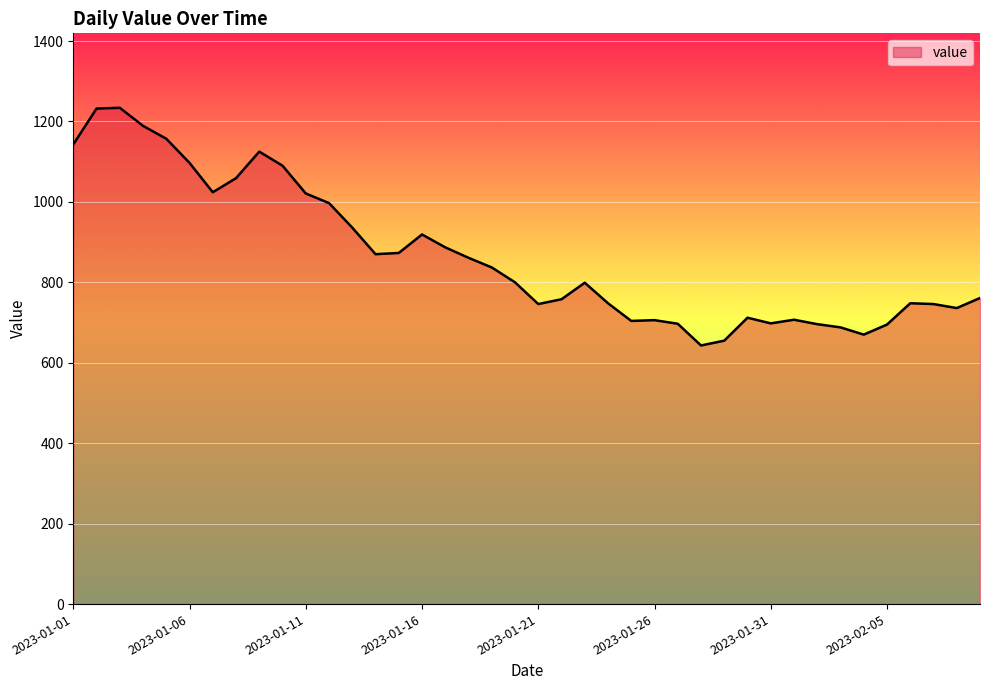

What is the maximum value shown in the chart?

1234